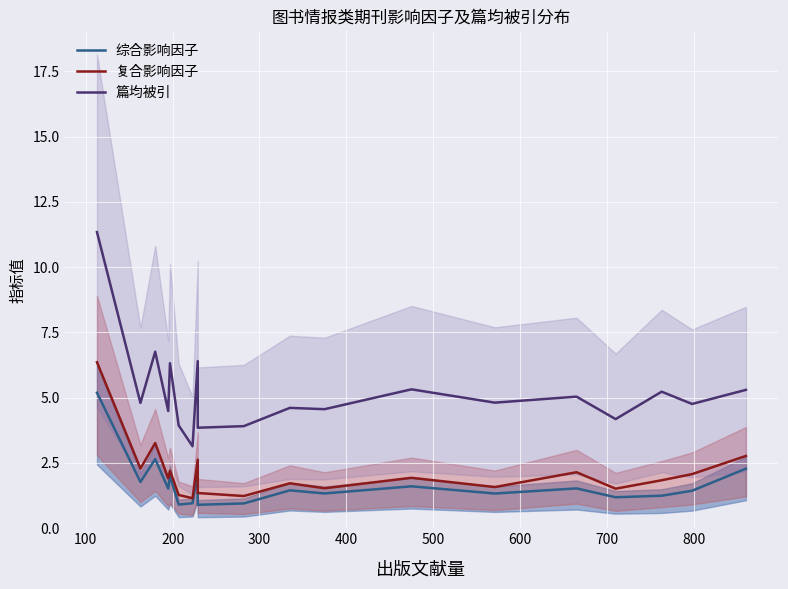

True or false: 综合影响因子 and 篇均被引 cross at least once.

False